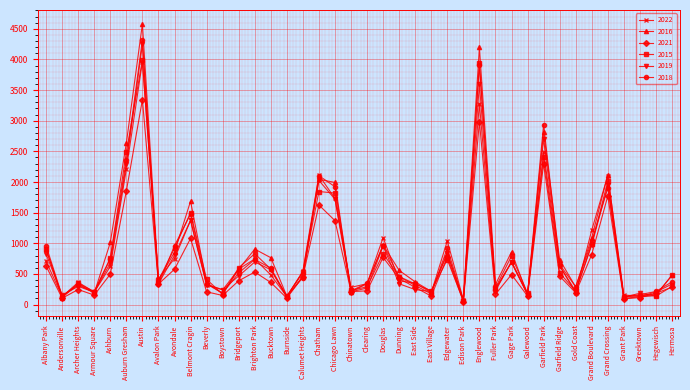

Where is the first local minimum for 2015?

Andersonville